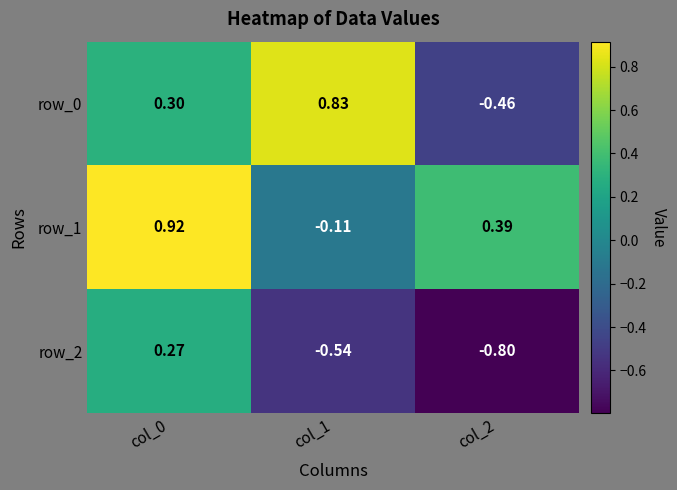

How many distinct data groups are displayed?

3